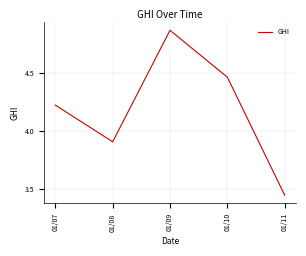

The chart shows a value of 3.9 at 01/08. True or false?

True